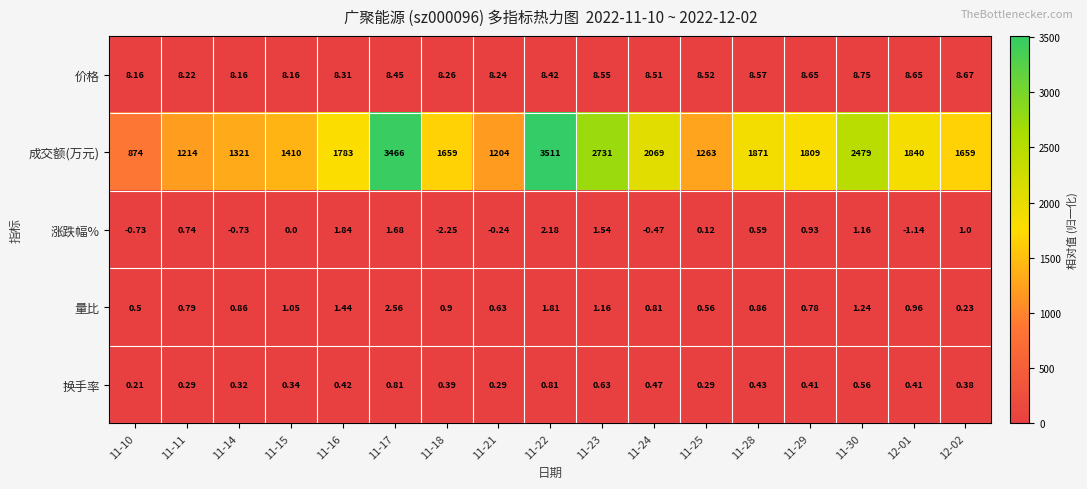

At 12-02, list the series in order from smallest to largest.

量比, 换手率, 涨跌幅%, 价格, 成交额(万元)